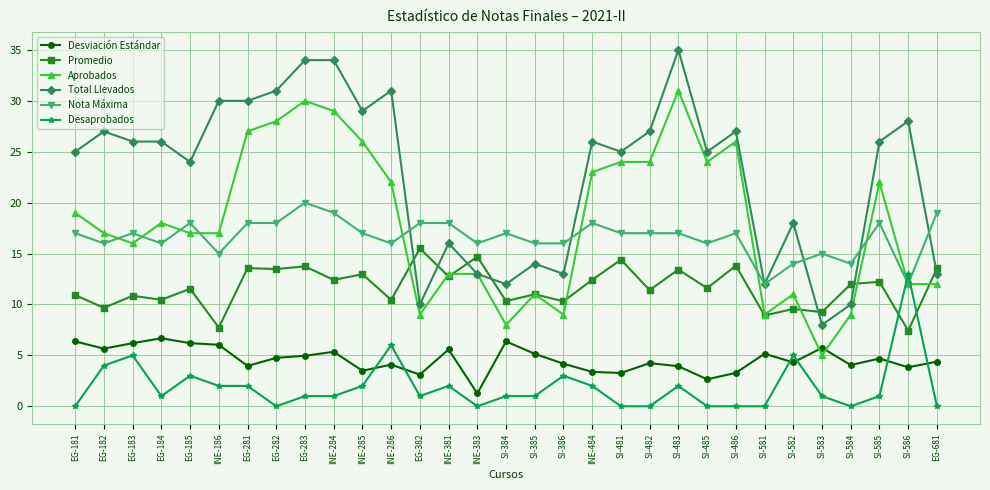

Is it true that Nota Máxima equals 18.0 at INE-484?

True